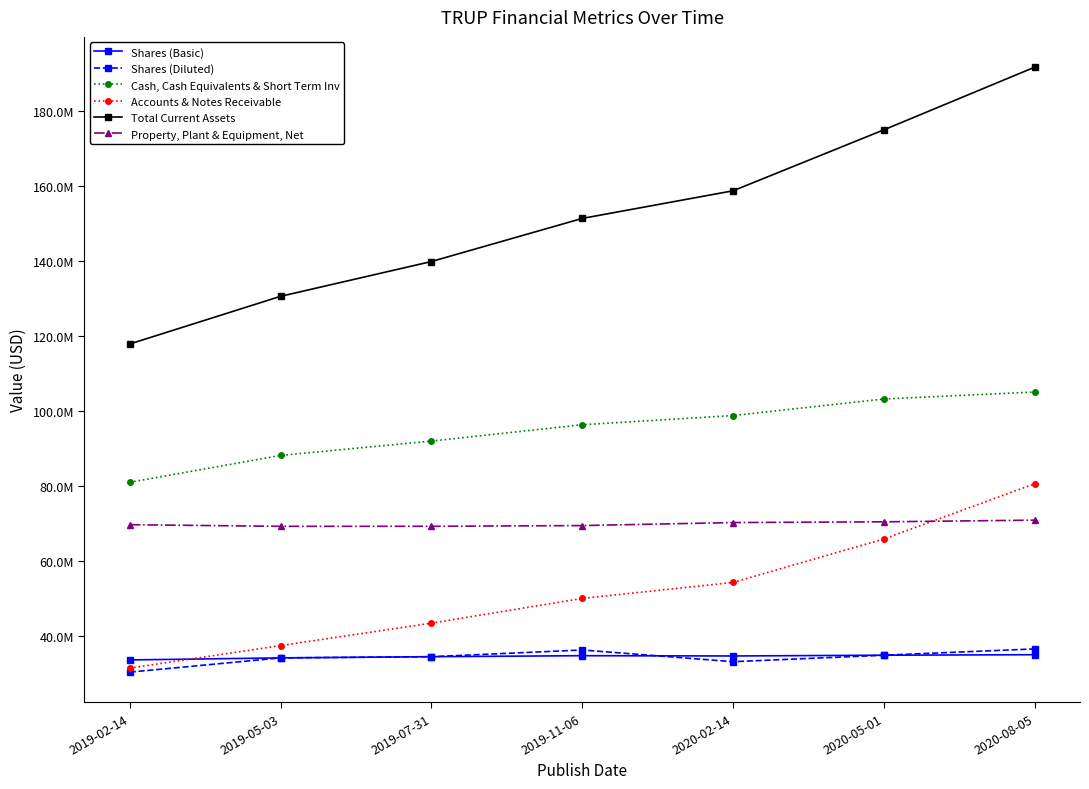

What is the maximum value for Property, Plant & Equipment, Net?

71018000